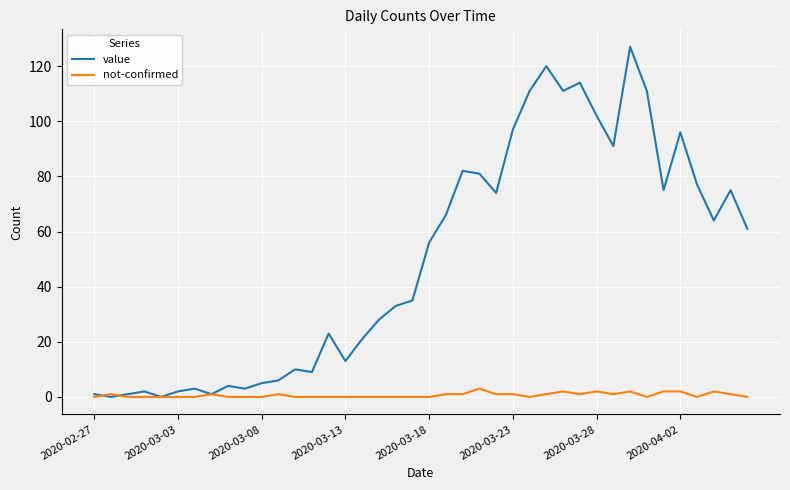

Which series has the largest total across all categories?

value